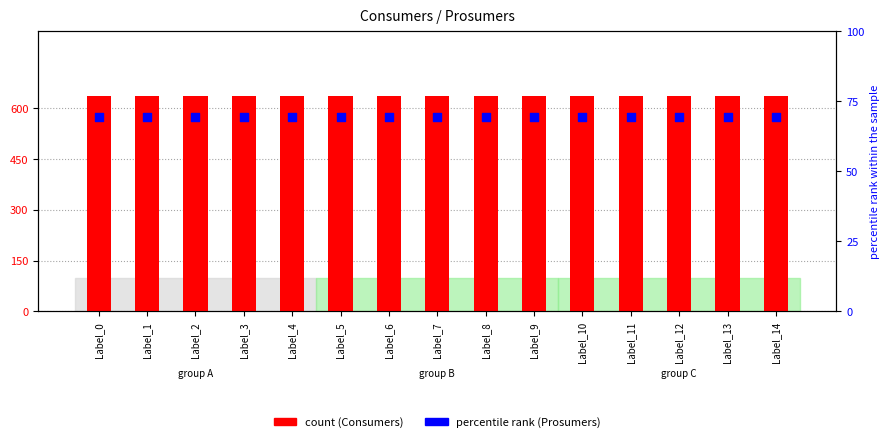

Which series has the widest spread of Y values?

Consumers (count)